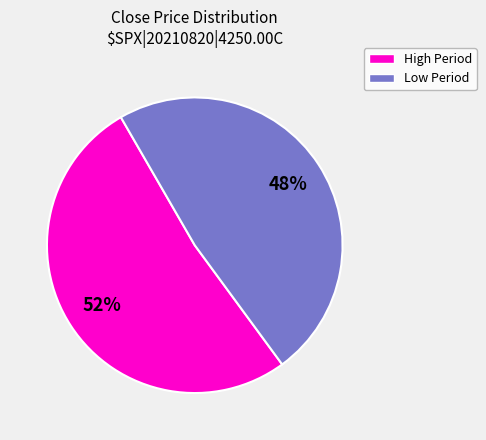

Is there any slice that represents more than half of the pie?

Yes